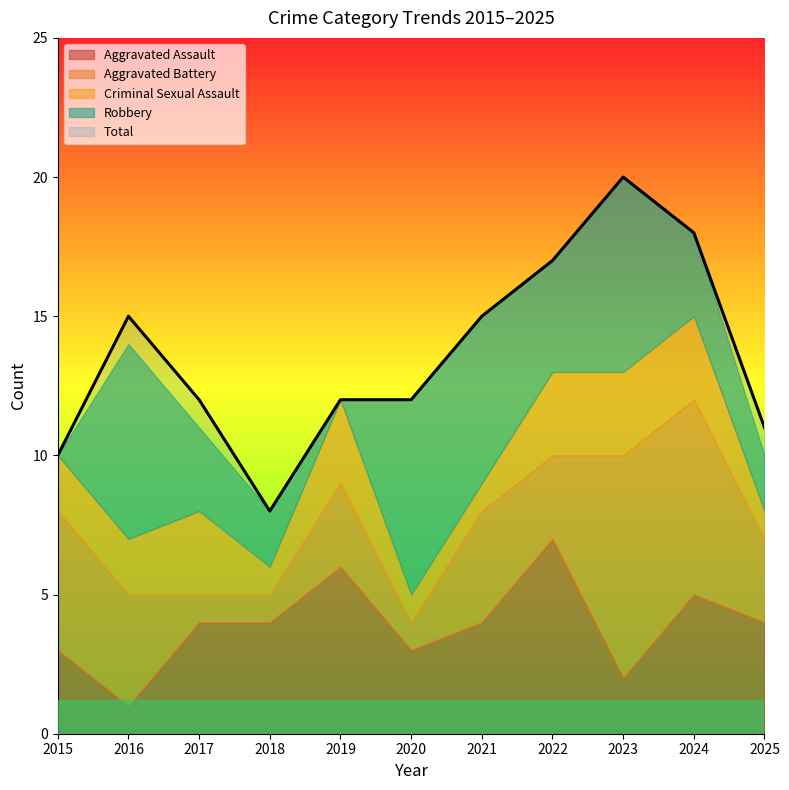

What is the average value of the Robbery series?

4